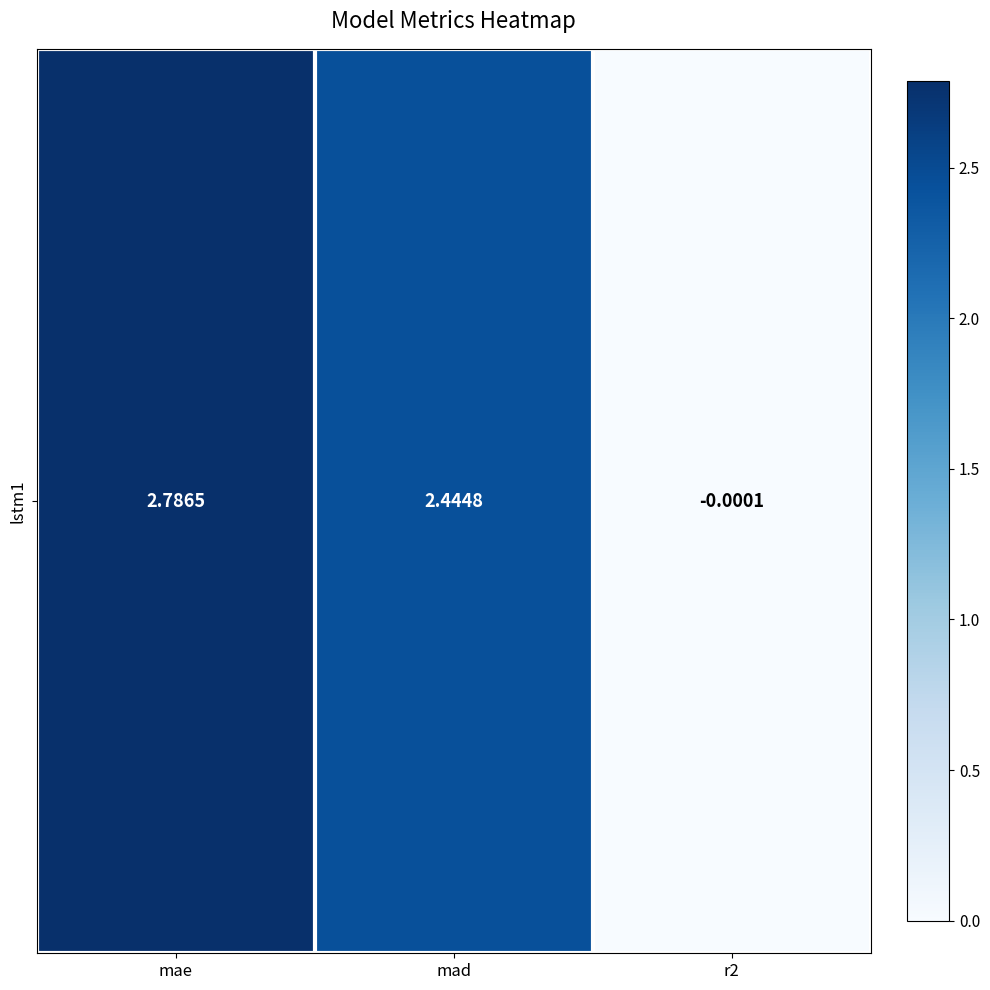

What is the maximum value shown in the chart?

2.8